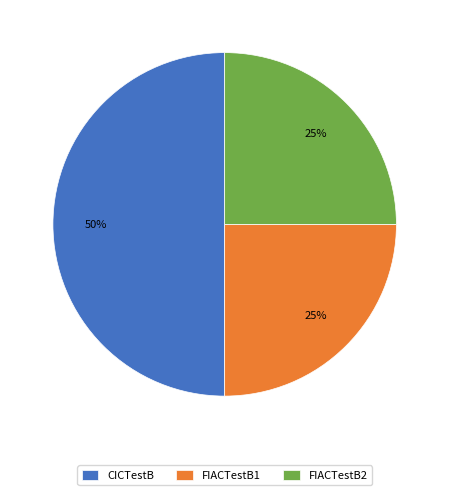

Does FIACTestB1 represent more than half of the total?

No